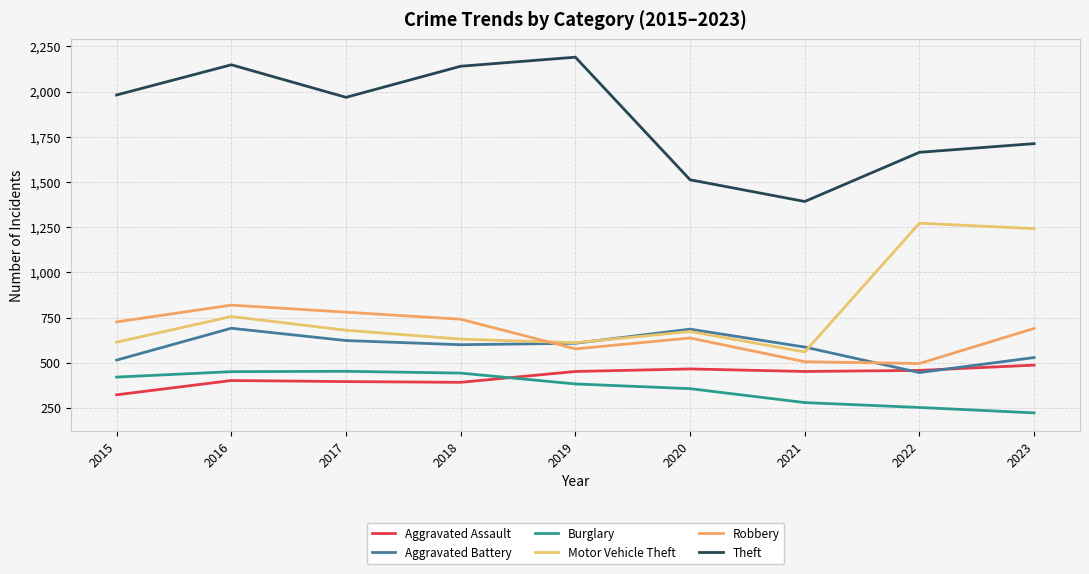

Does the chart have visible grid lines?

Yes